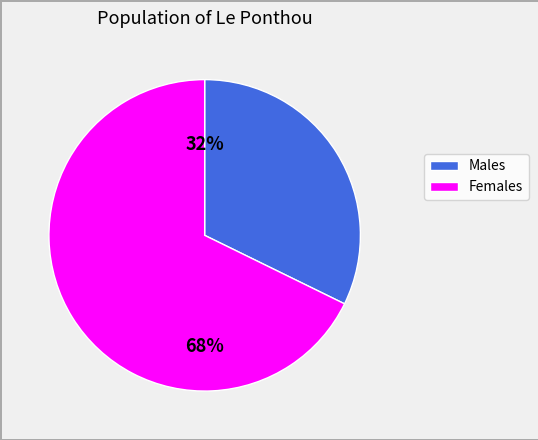

To the nearest percent, what is the difference between the largest and smallest slice percentages?

36%